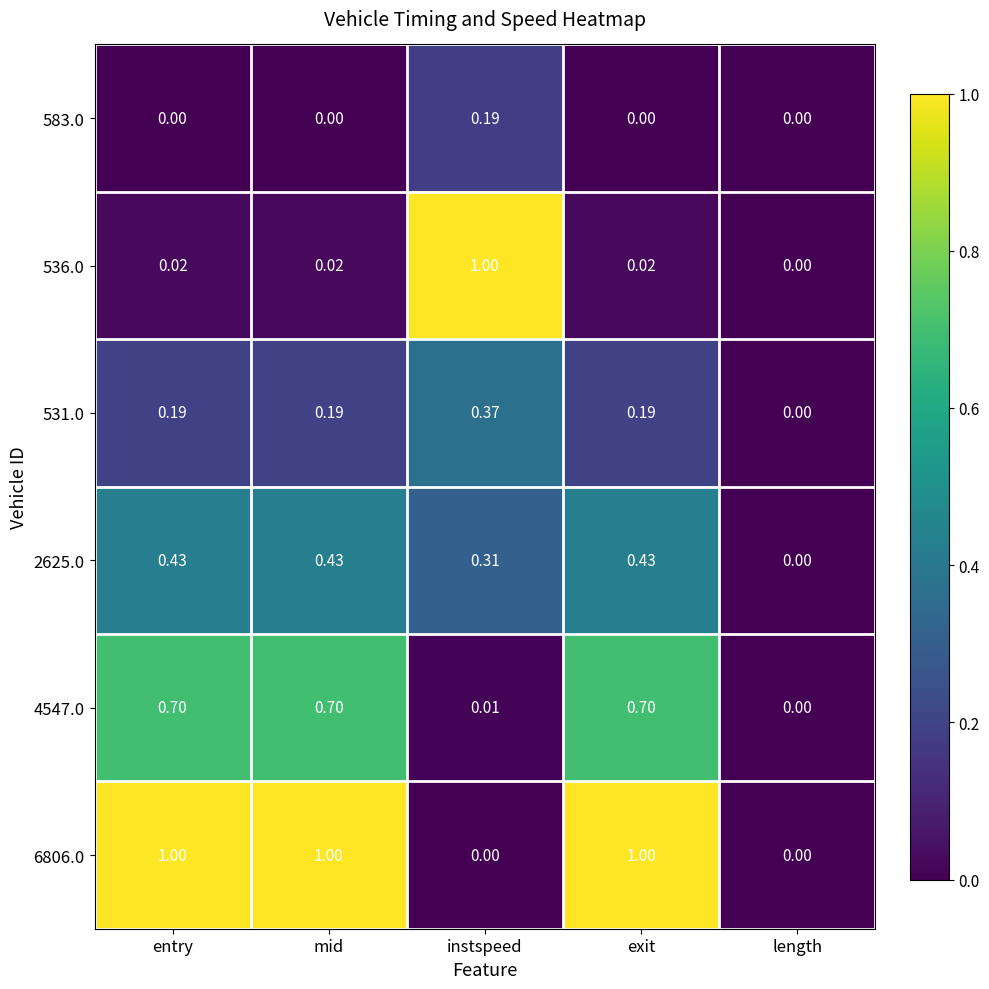

At which label does 531.0 reach its peak?

instspeed